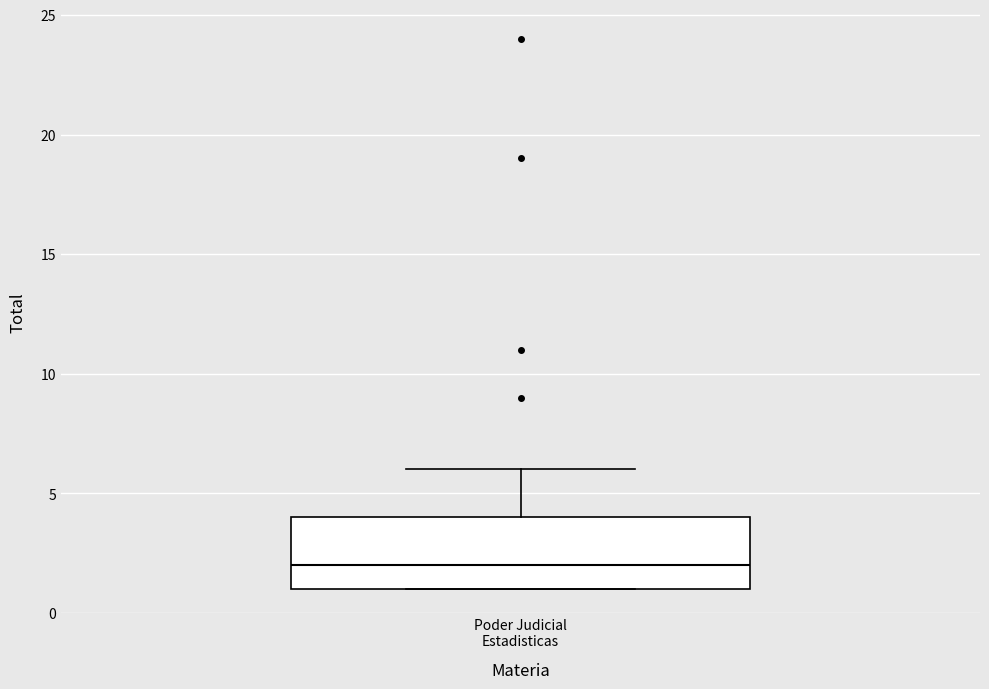

Transcribe this box plot: give where the median line is, the range the box spans, and where the two whiskers end, as read against the y-axis. The values are not printed on the chart, so give them approximately, as read against the axis.

median 2, box 1 to 4, whiskers 1 to 6